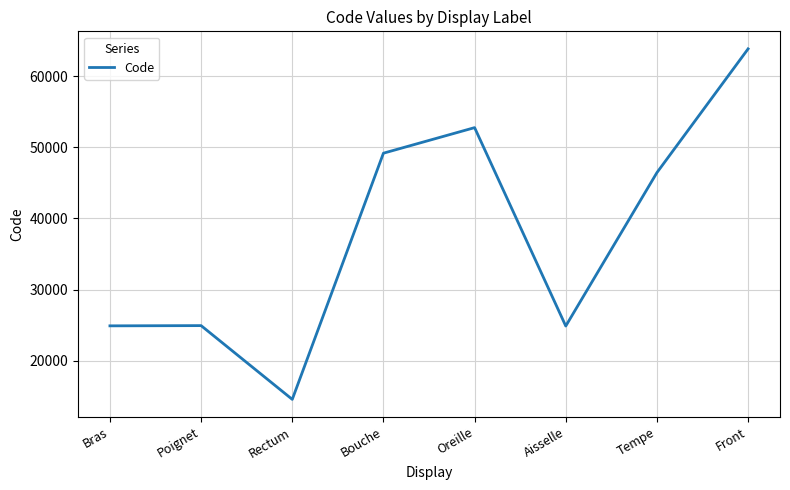

What is the sum of the values at Rectum and Front?

78408